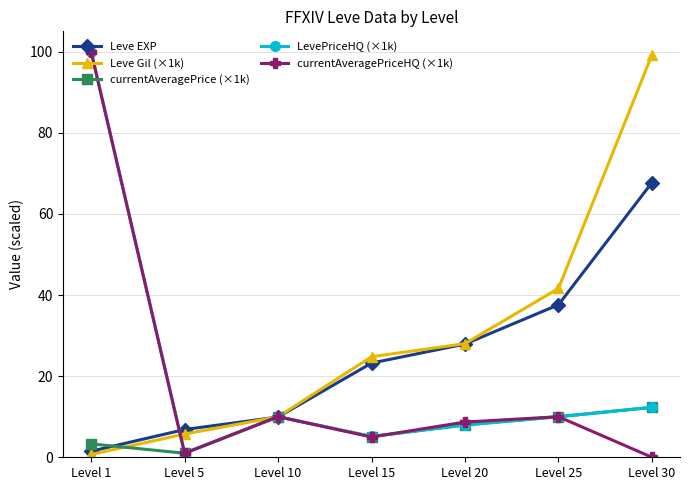

What is the value of the LevePriceHQ (×1k) point at the 2nd from the left?

1.0